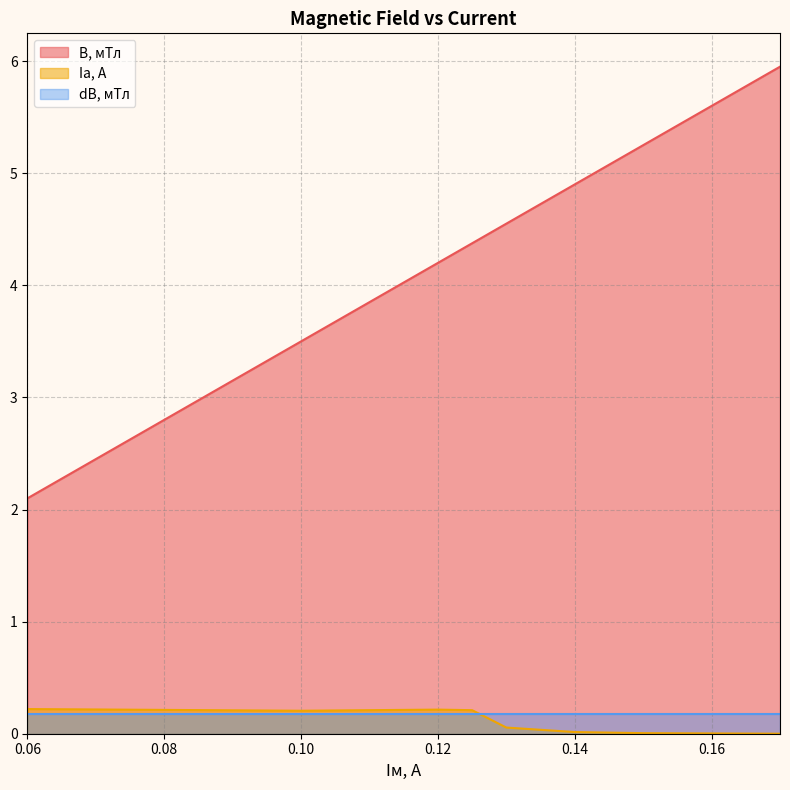

At which label does Iа, А reach its peak?

0.06